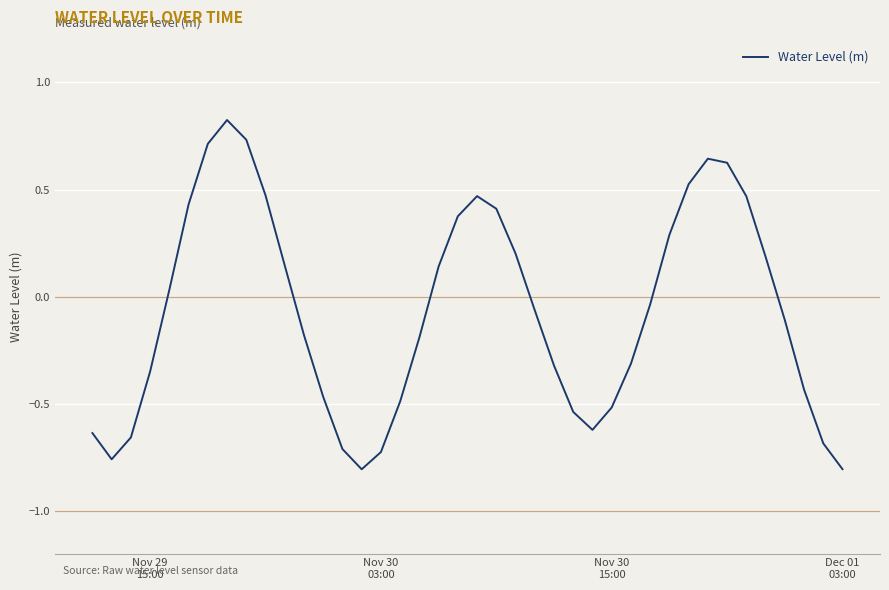

Does the chart have visible grid lines?

Yes